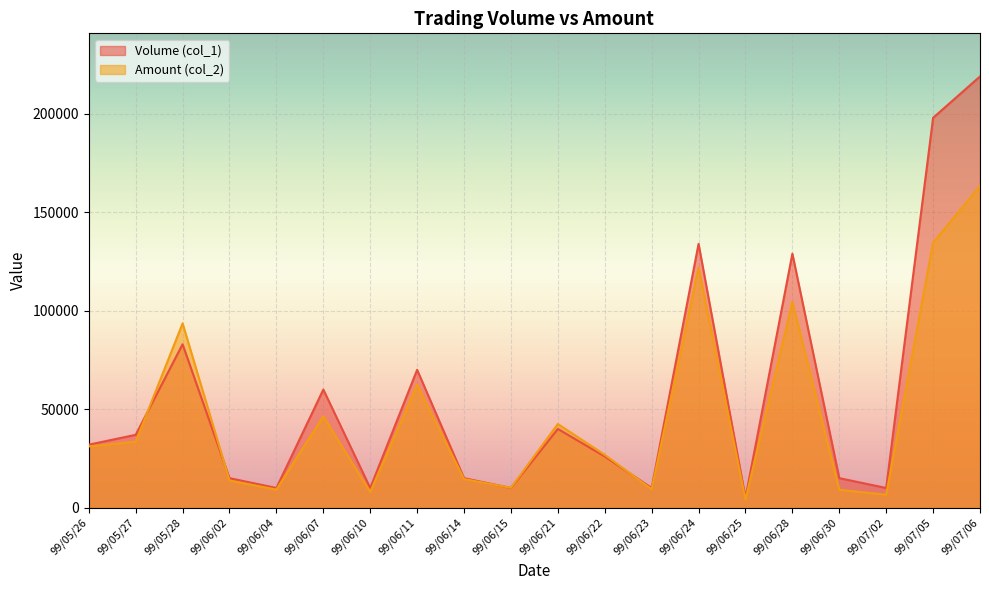

How many lines are shown in the chart?

2